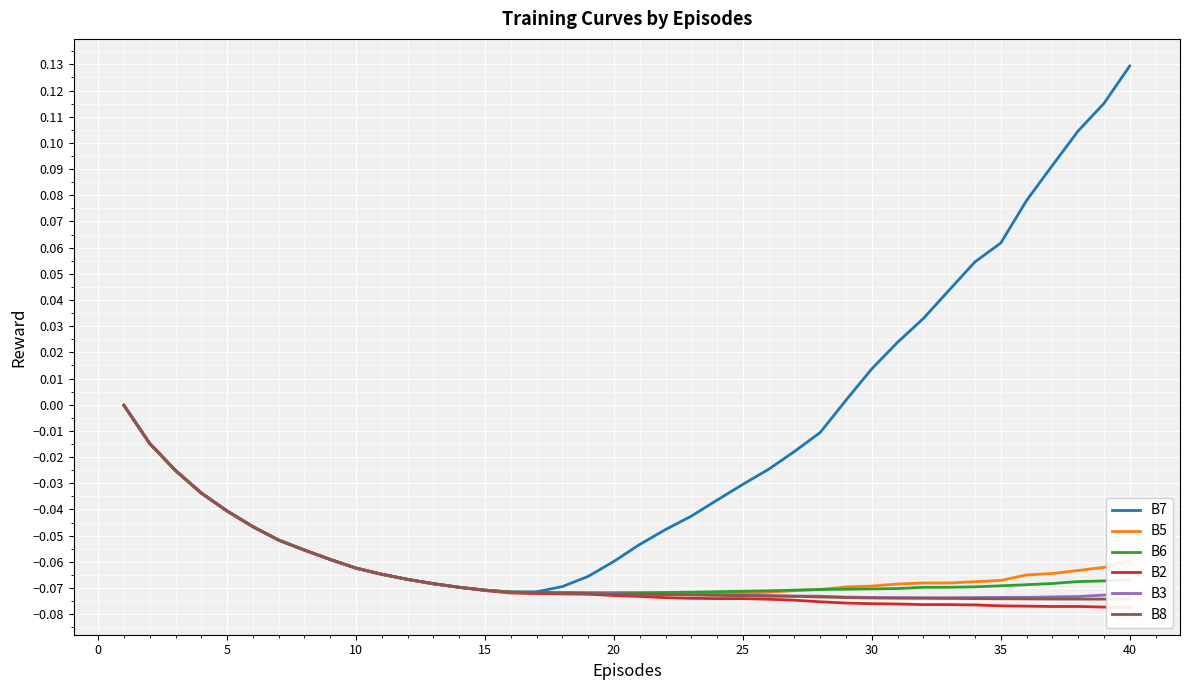

Reading left to right, extract all data points from this chart.

B7: -0.0	-0.0	-0.0	-0.0	-0.0	-0.0	-0.1	-0.1	-0.1	-0.1	-0.1	-0.1	-0.1	-0.1	-0.1	-0.1	-0.1	-0.1	-0.1	-0.1	-0.1	-0.0	-0.0	-0.0	-0.0	-0.0	-0.0	-0.0	0.0	0.0	0.0	0.0	0.0	0.1	0.1	0.1	0.1	0.1	0.1	0.1
B5: -0.0	-0.0	-0.0	-0.0	-0.0	-0.0	-0.1	-0.1	-0.1	-0.1	-0.1	-0.1	-0.1	-0.1	-0.1	-0.1	-0.1	-0.1	-0.1	-0.1	-0.1	-0.1	-0.1	-0.1	-0.1	-0.1	-0.1	-0.1	-0.1	-0.1	-0.1	-0.1	-0.1	-0.1	-0.1	-0.1	-0.1	-0.1	-0.1	-0.1
B6: -0.0	-0.0	-0.0	-0.0	-0.0	-0.0	-0.1	-0.1	-0.1	-0.1	-0.1	-0.1	-0.1	-0.1	-0.1	-0.1	-0.1	-0.1	-0.1	-0.1	-0.1	-0.1	-0.1	-0.1	-0.1	-0.1	-0.1	-0.1	-0.1	-0.1	-0.1	-0.1	-0.1	-0.1	-0.1	-0.1	-0.1	-0.1	-0.1	-0.1
B2: -0.0	-0.0	-0.0	-0.0	-0.0	-0.0	-0.1	-0.1	-0.1	-0.1	-0.1	-0.1	-0.1	-0.1	-0.1	-0.1	-0.1	-0.1	-0.1	-0.1	-0.1	-0.1	-0.1	-0.1	-0.1	-0.1	-0.1	-0.1	-0.1	-0.1	-0.1	-0.1	-0.1	-0.1	-0.1	-0.1	-0.1	-0.1	-0.1	-0.1
B3: -0.0	-0.0	-0.0	-0.0	-0.0	-0.0	-0.1	-0.1	-0.1	-0.1	-0.1	-0.1	-0.1	-0.1	-0.1	-0.1	-0.1	-0.1	-0.1	-0.1	-0.1	-0.1	-0.1	-0.1	-0.1	-0.1	-0.1	-0.1	-0.1	-0.1	-0.1	-0.1	-0.1	-0.1	-0.1	-0.1	-0.1	-0.1	-0.1	-0.1
B8: -0.0	-0.0	-0.0	-0.0	-0.0	-0.0	-0.1	-0.1	-0.1	-0.1	-0.1	-0.1	-0.1	-0.1	-0.1	-0.1	-0.1	-0.1	-0.1	-0.1	-0.1	-0.1	-0.1	-0.1	-0.1	-0.1	-0.1	-0.1	-0.1	-0.1	-0.1	-0.1	-0.1	-0.1	-0.1	-0.1	-0.1	-0.1	-0.1	-0.1